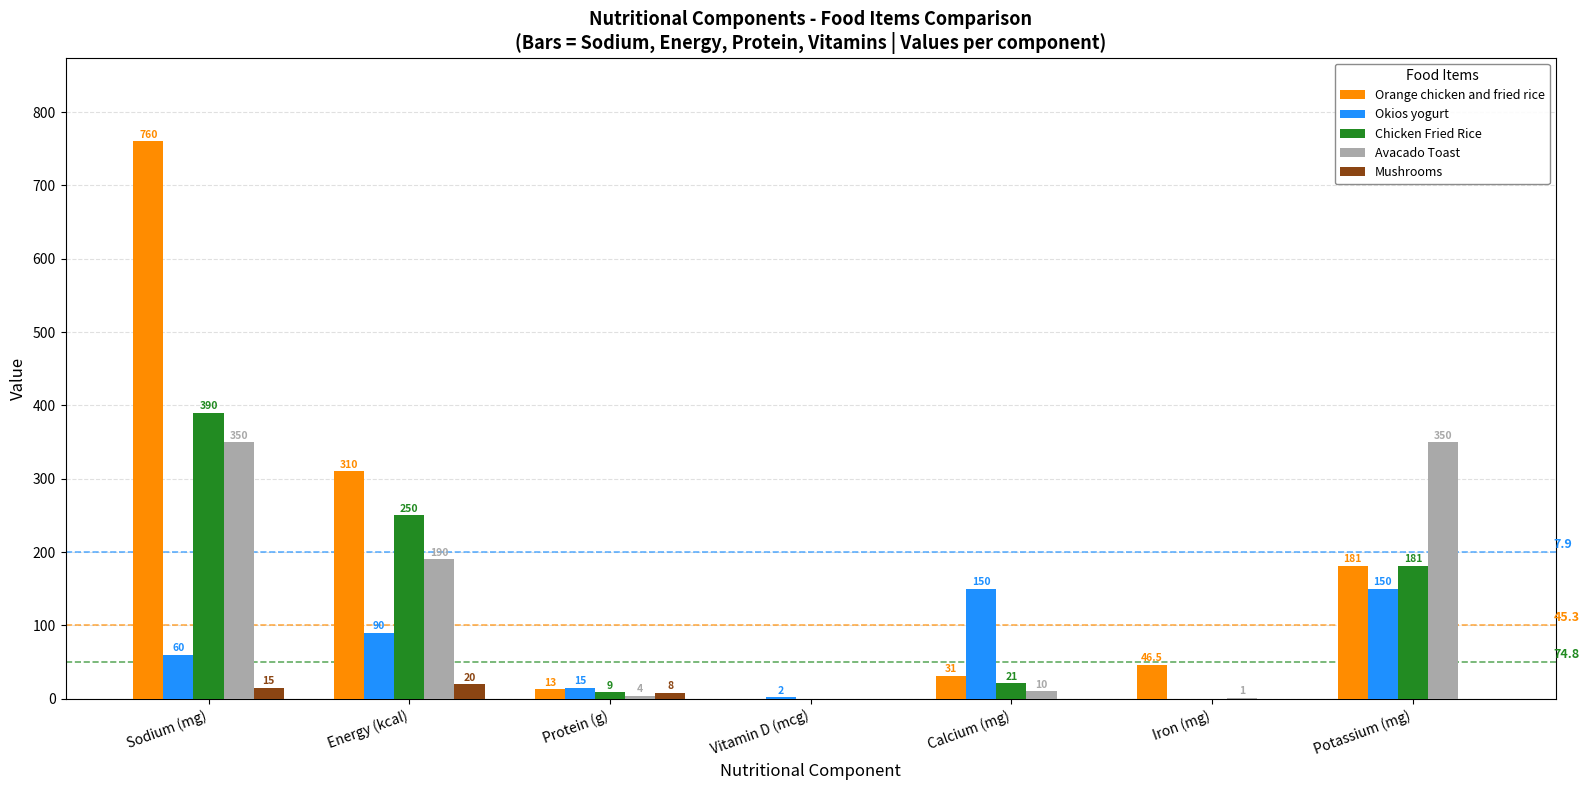

True or false: Mushrooms has a value of 20.0 at Energy (kcal).

True